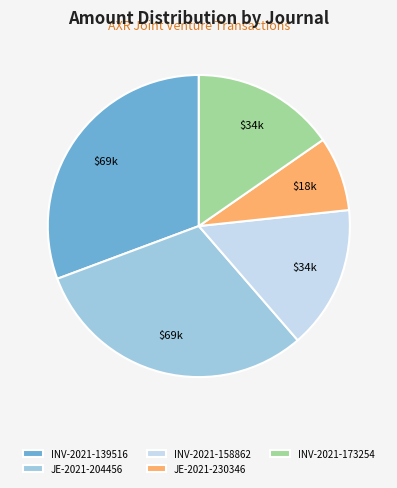

Is it true that INV-2021-158862 is 28% of the pie?

False